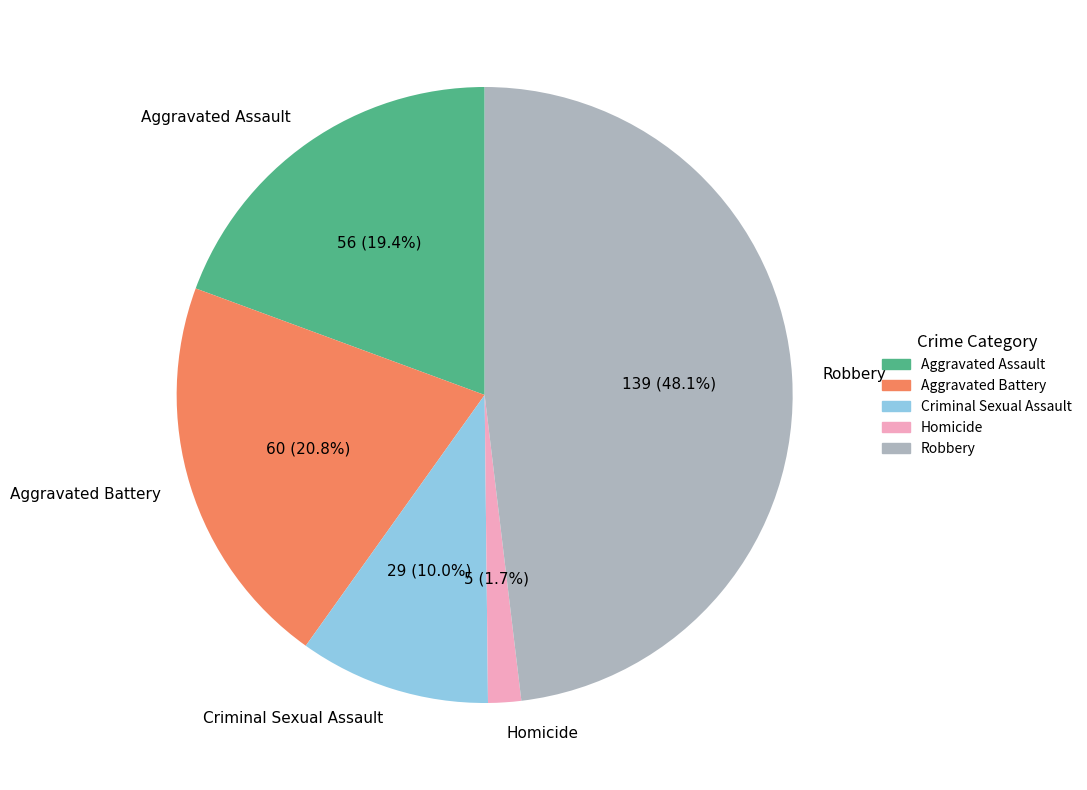

Which slice is the largest?

Robbery